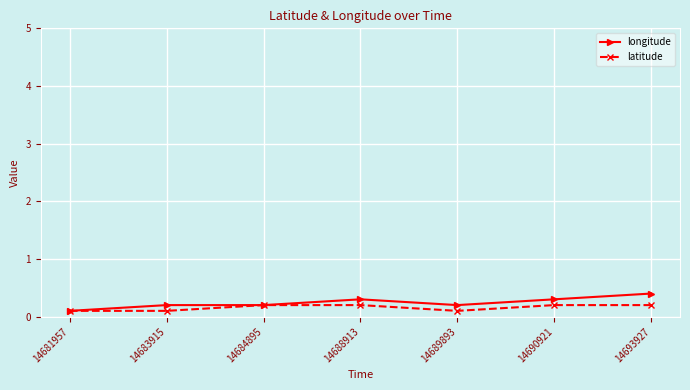

What is the difference between the maximum and minimum values in the latitude series?

0.1